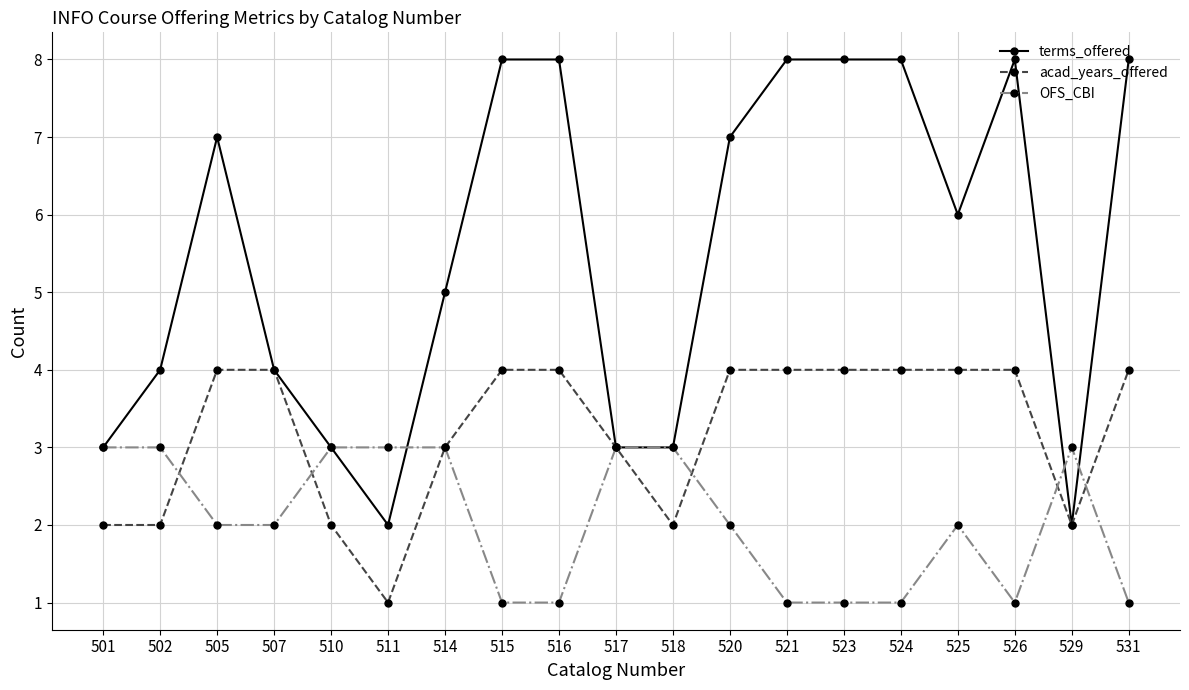

What is the average value of the OFS_CBI series?

2